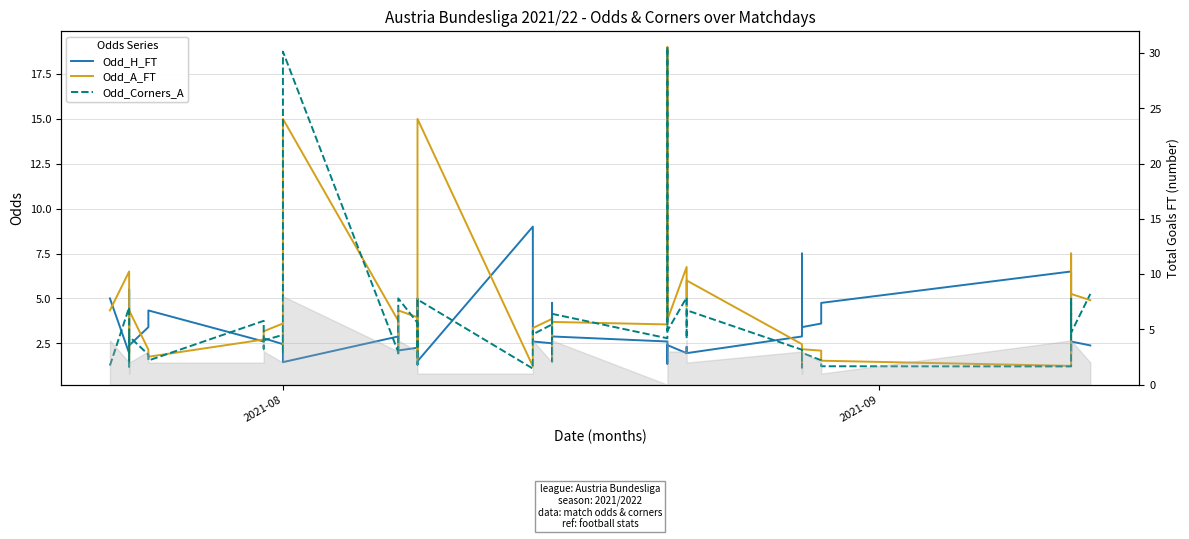

What is the label of the 2nd point from the left?

2021-09